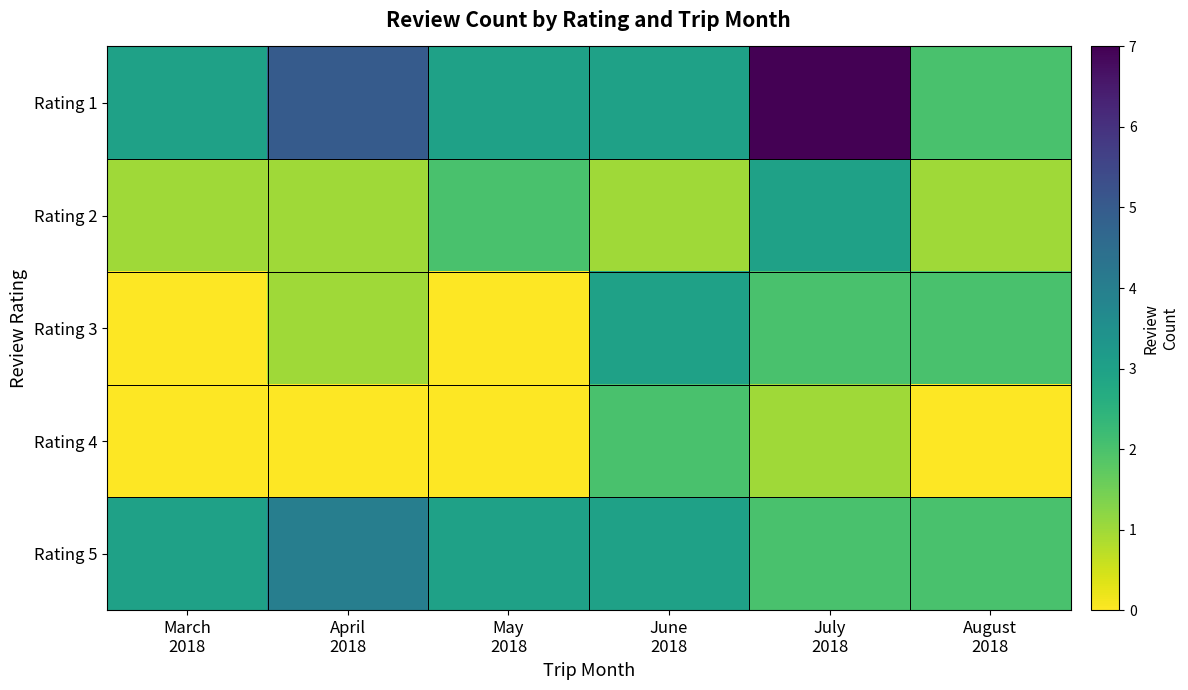

How many values in the Rating 1 series exceed 3?

2